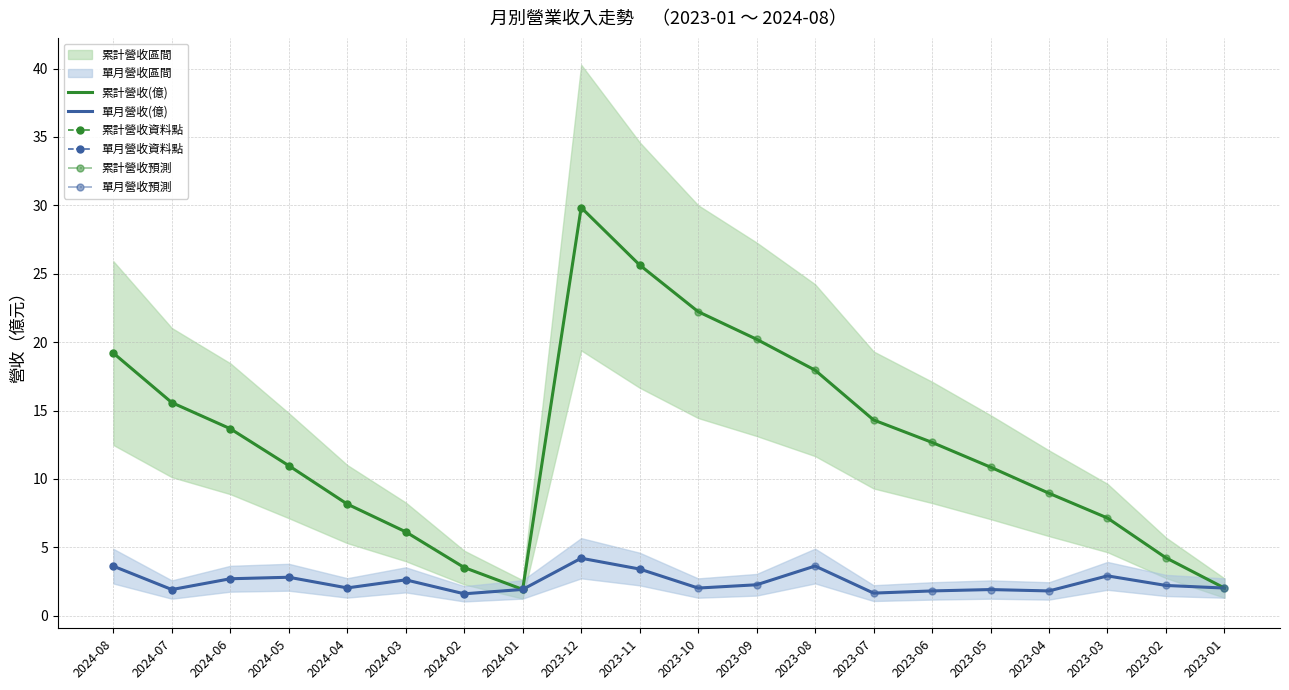

Reading left to right, transcribe all the data shown in this chart.

累計營收(億): 2024-08=19.2	2024-07=15.6	2024-06=13.7	2024-05=11.0	2024-04=8.2	2024-03=6.1	2024-02=3.5	2024-01=1.9	2023-12=29.8	2023-11=25.6	2023-10=22.2	2023-09=20.2	2023-08=17.9	2023-07=14.3	2023-06=12.7	2023-05=10.9	2023-04=8.9	2023-03=7.1	2023-02=4.2	2023-01=2.0
單月營收(億): 2024-08=3.6	2024-07=1.9	2024-06=2.7	2024-05=2.8	2024-04=2.0	2024-03=2.6	2024-02=1.6	2024-01=1.9	2023-12=4.2	2023-11=3.4	2023-10=2.0	2023-09=2.3	2023-08=3.6	2023-07=1.6	2023-06=1.8	2023-05=1.9	2023-04=1.8	2023-03=2.9	2023-02=2.2	2023-01=2.0